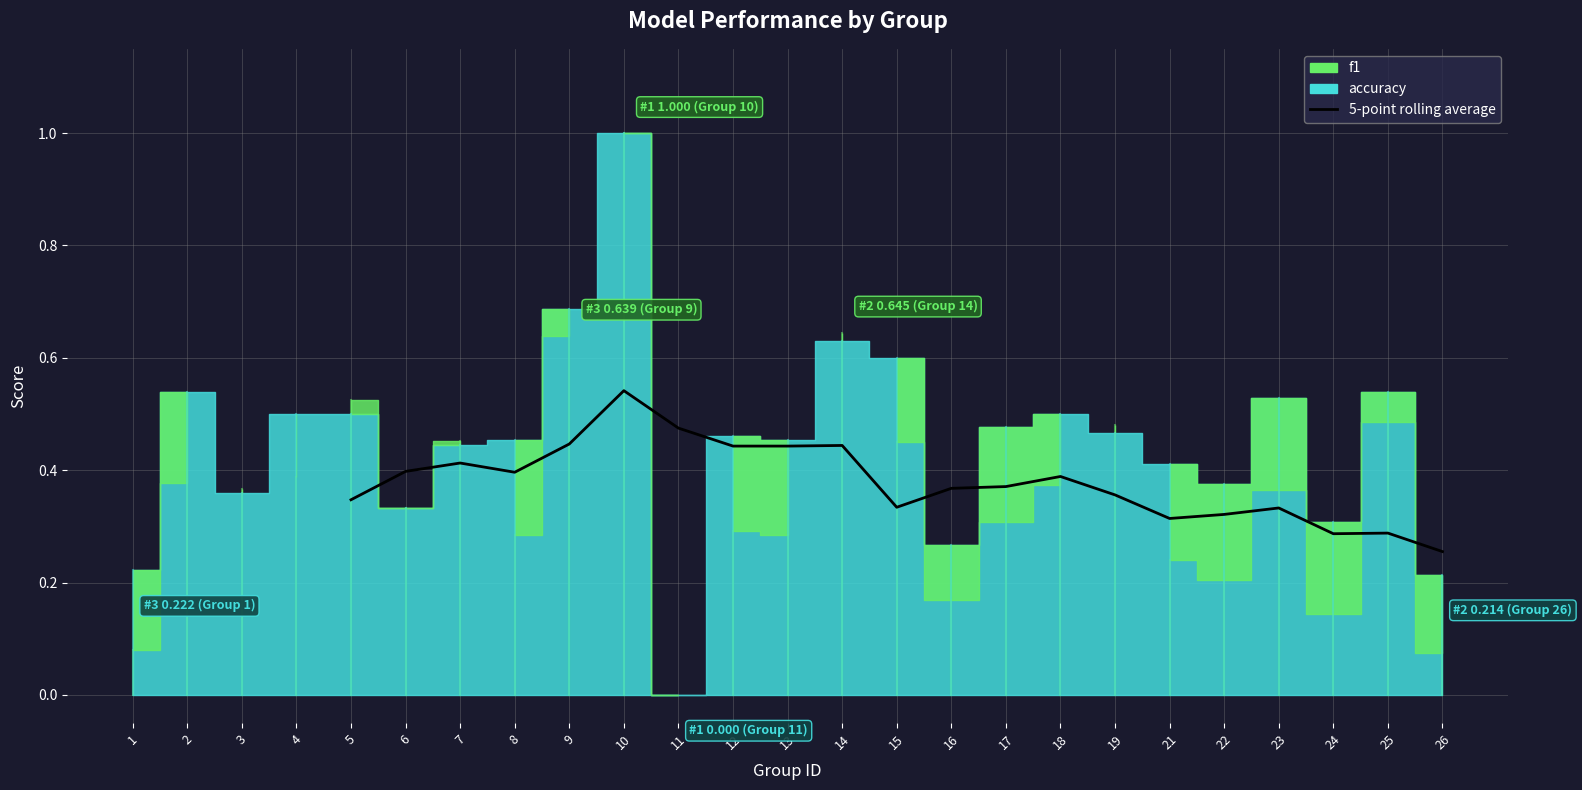

The chart shows a value of 0.5 at 26. True or false?

False